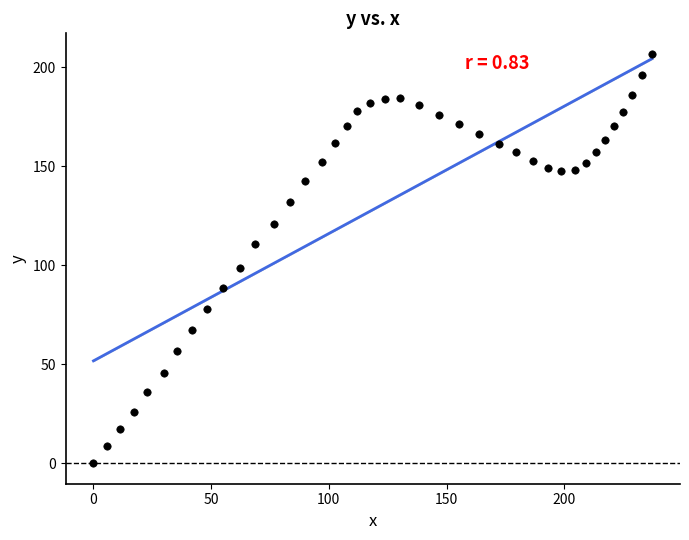

What Y value in the scatter plot is closest to 103?

98.8